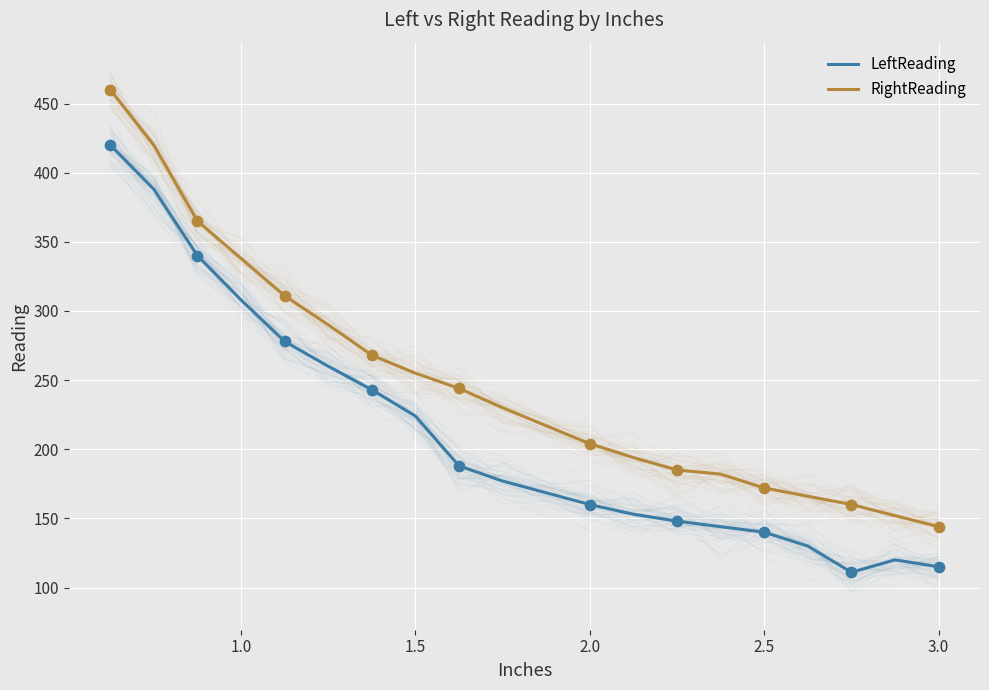

Is the value of RightReading at 12 greater than the value of LeftReading at 1.0?

No